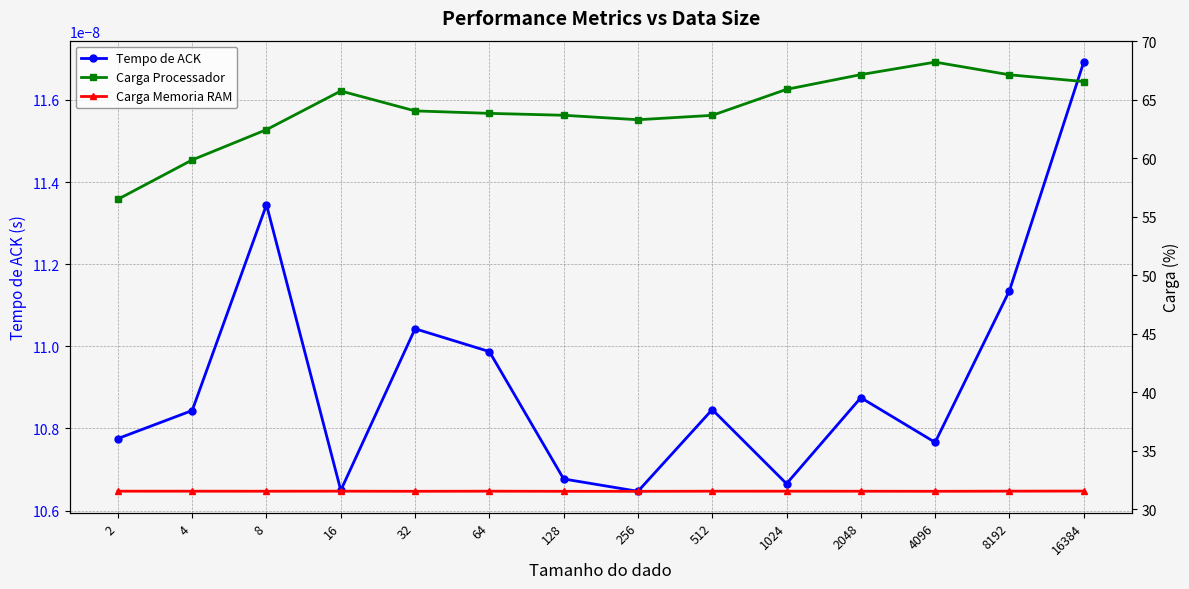

True or false: Tempo de ACK and Carga Processador cross at least once.

False